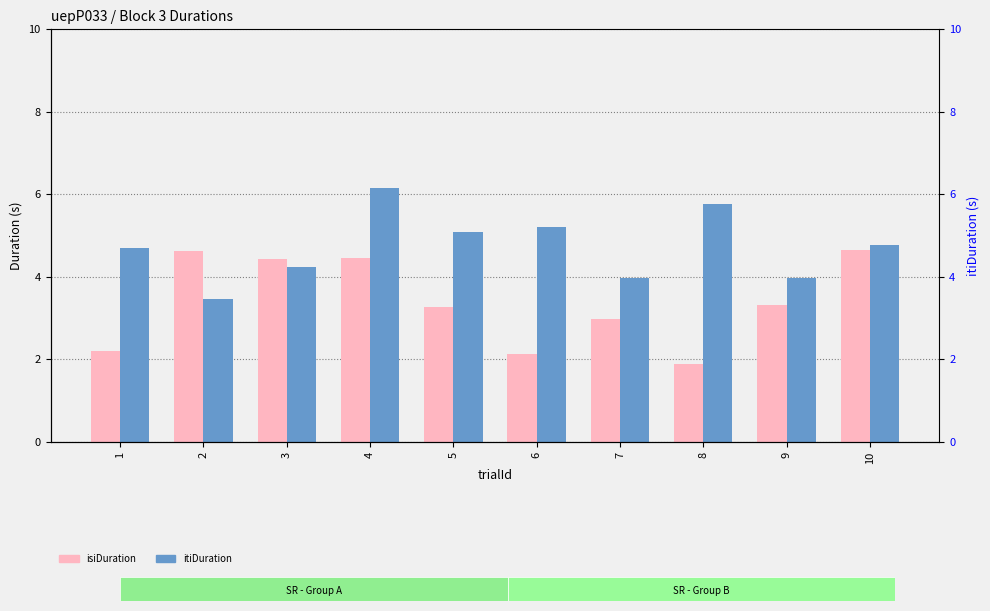

Which series has the largest range (max minus min)?

isiDuration